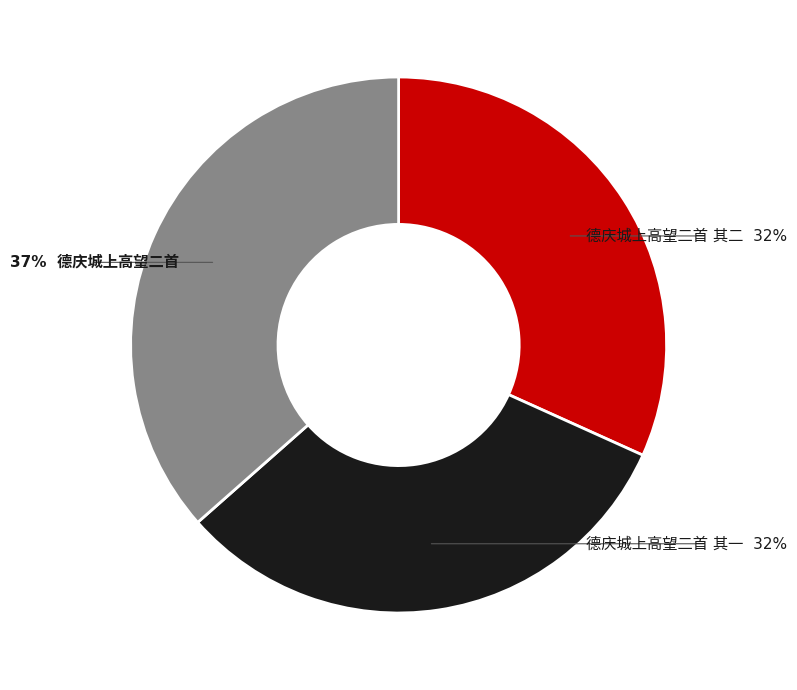

How many slices are in this pie chart?

3